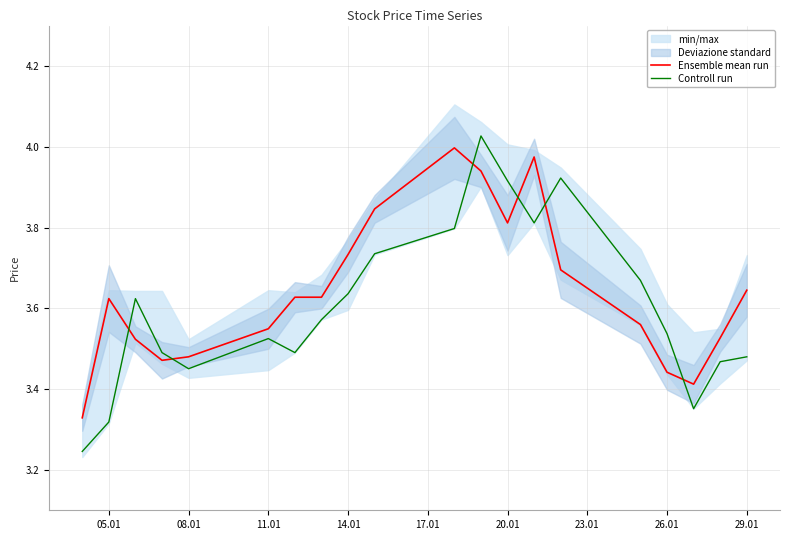

How many interior local valleys does the Ensemble mean run series have?

3